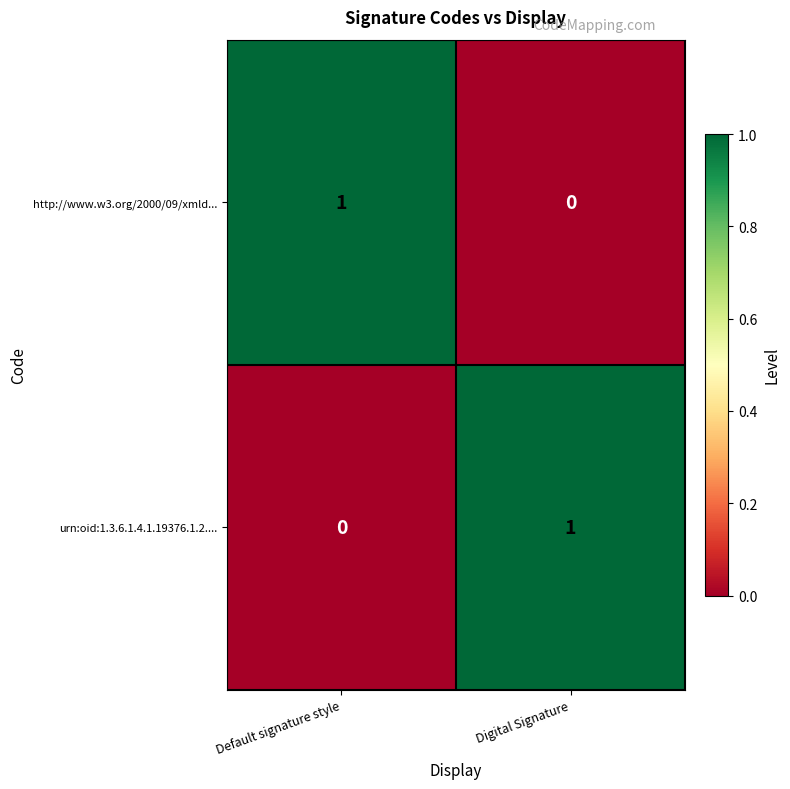

At how many categories does at least one series exceed 0?

2